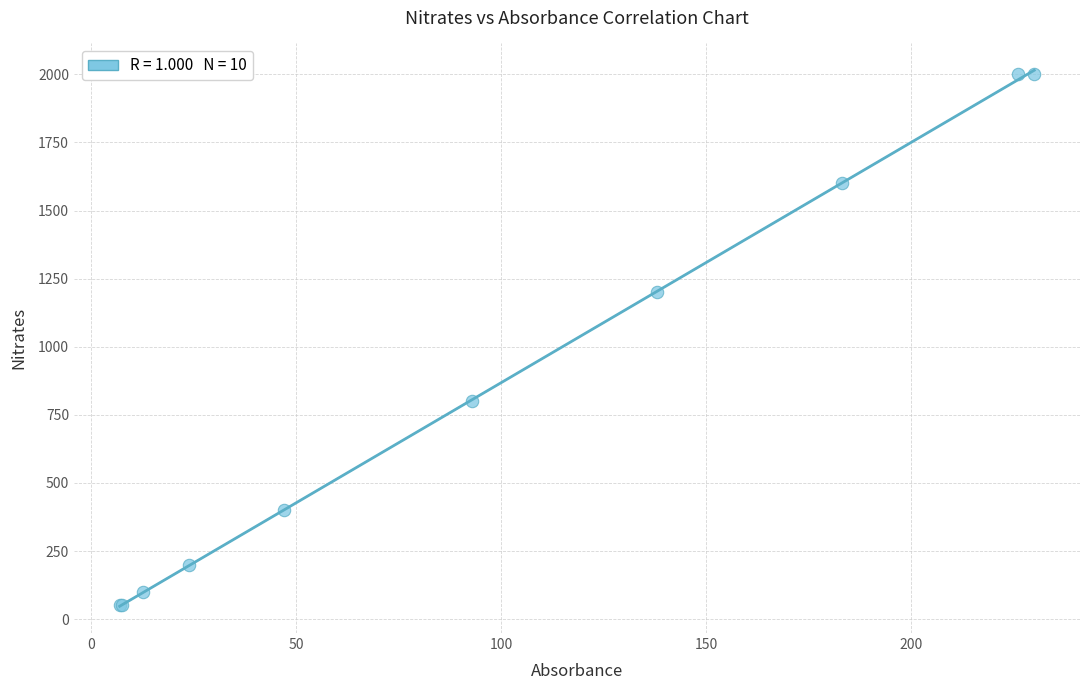

What Y value in the scatter plot is closest to 1025?

1200